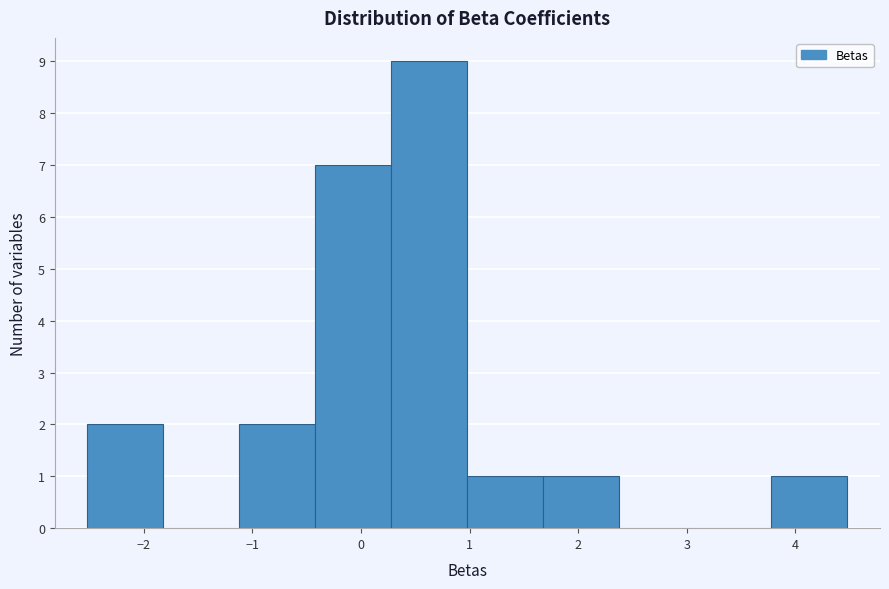

Reading left to right, transcribe this chart: for each bar, give the range it covers on the x-axis and its height. Neither the bar edges nor the heights are printed on the chart, so give them approximately, as read against the axes.

-2.5 to -1.8: 2
-1.8 to -1.1: 0
-1.1 to -0.4: 2
-0.4 to 0.3: 7
0.3 to 1.0: 9
1.0 to 1.7: 1
1.7 to 2.4: 1
2.4 to 3.1: 0
3.1 to 3.8: 0
3.8 to 4.5: 1